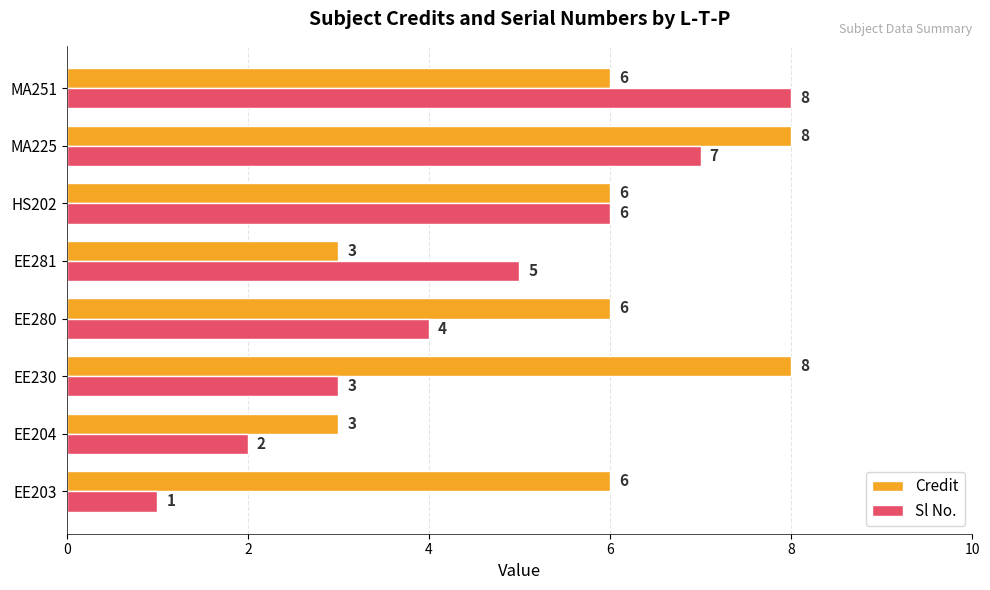

What is the sum of all Sl No. values?

36